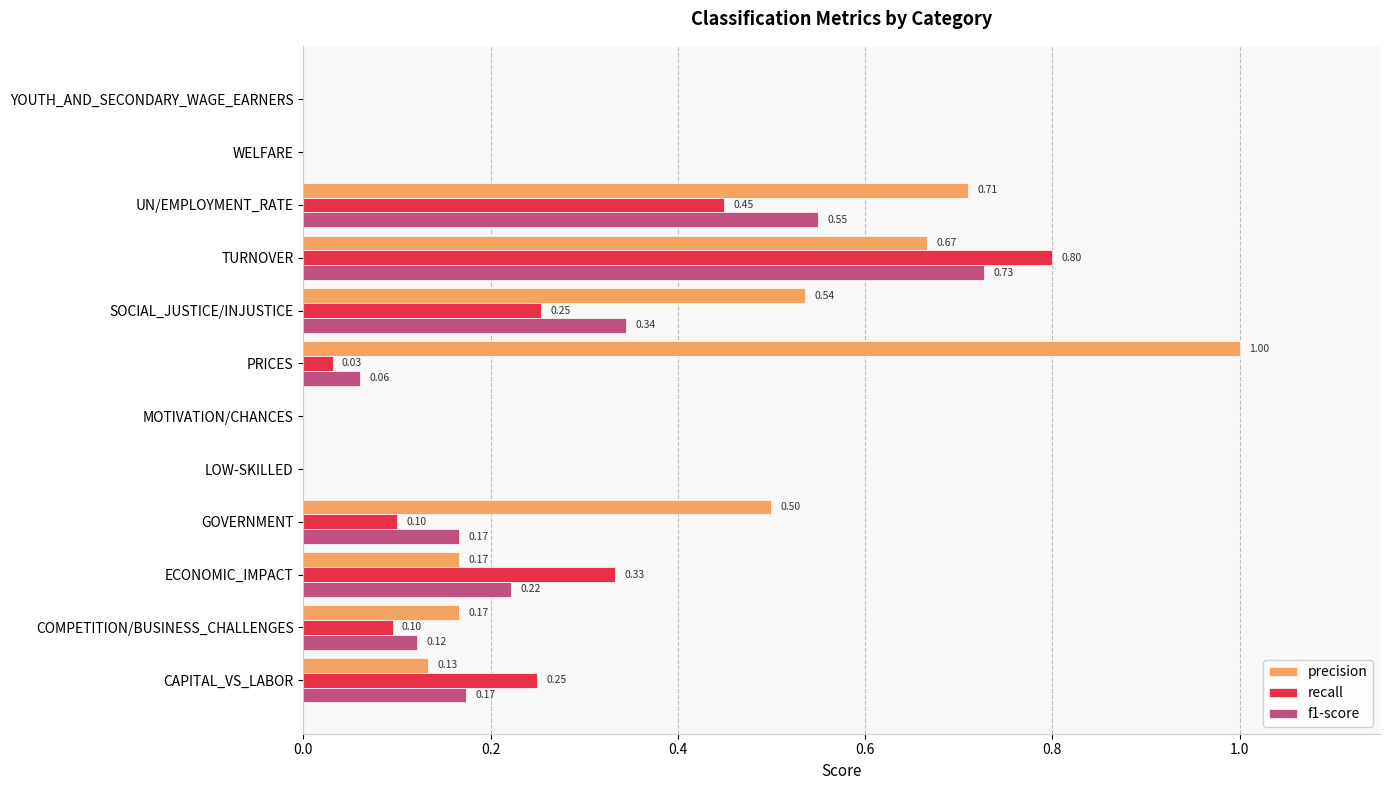

Which category has the highest value in the recall series?

TURNOVER